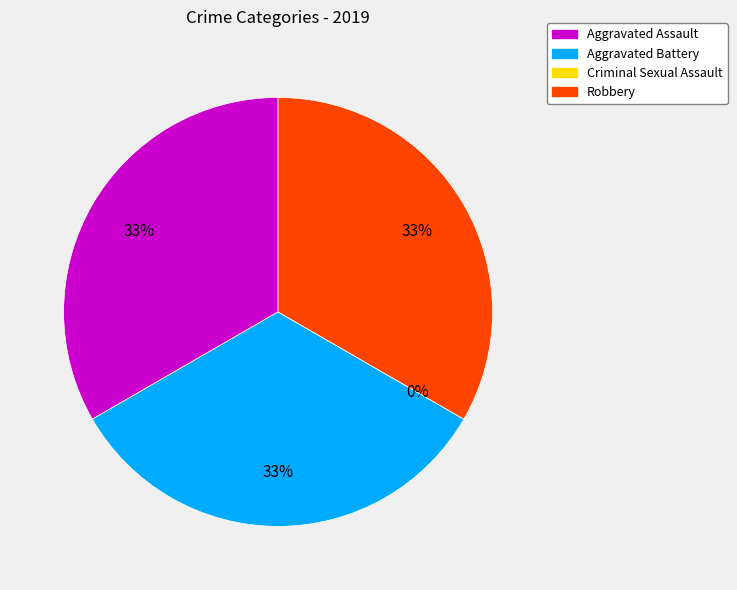

Rank the categories by value from lowest to highest.

Criminal Sexual Assault, Aggravated Assault, Aggravated Battery, Robbery